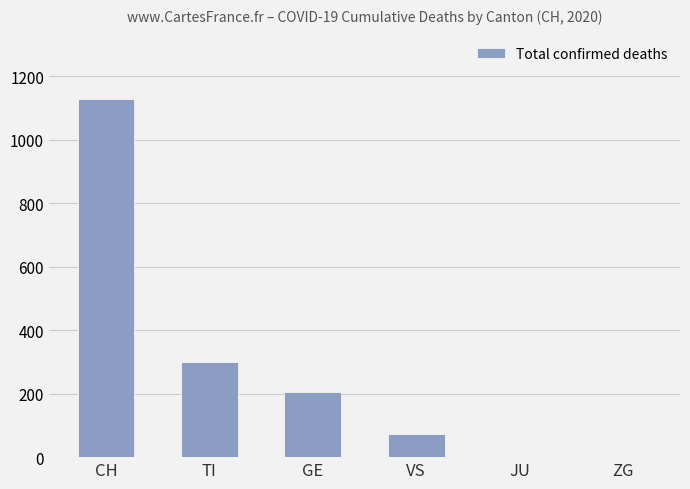

Approximately how many times larger is the value at CH compared to GE?

5.5